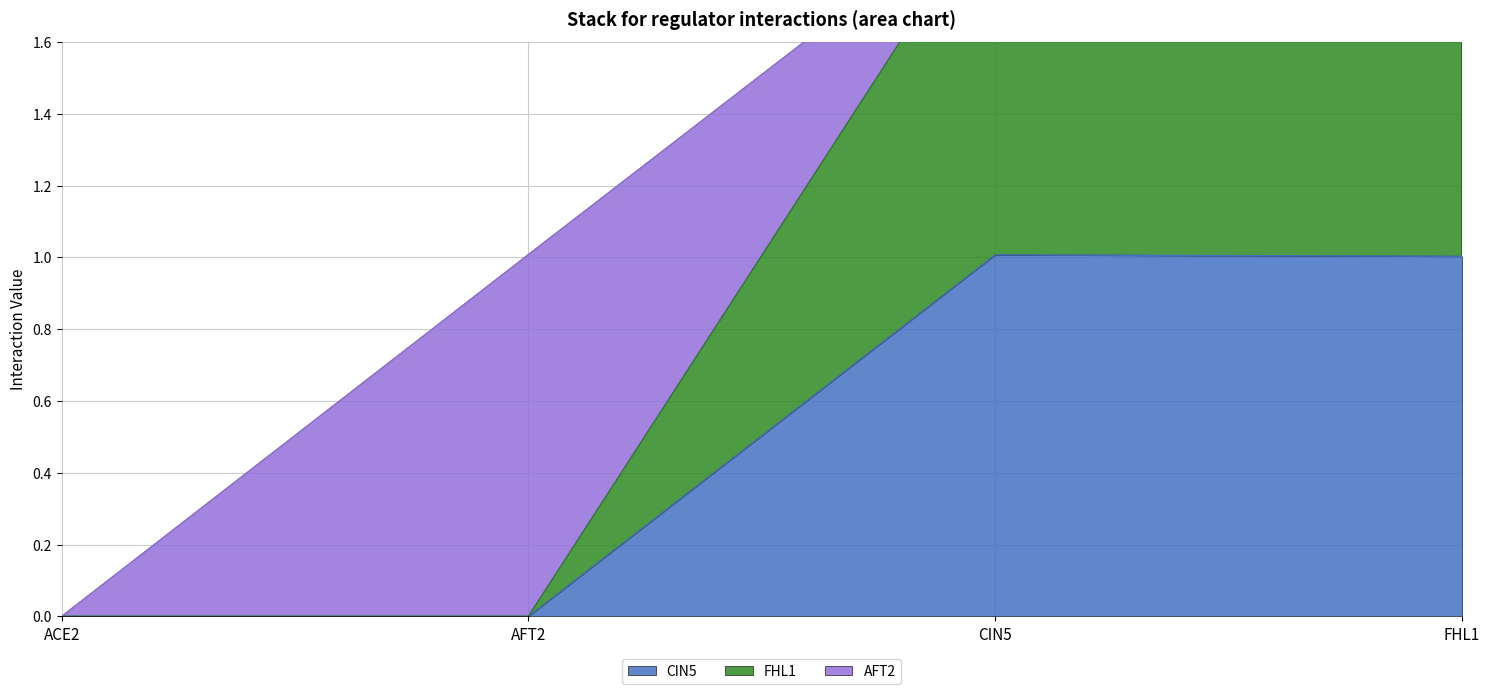

The value of CIN5 at FHL1 is 0.4. True or false?

False